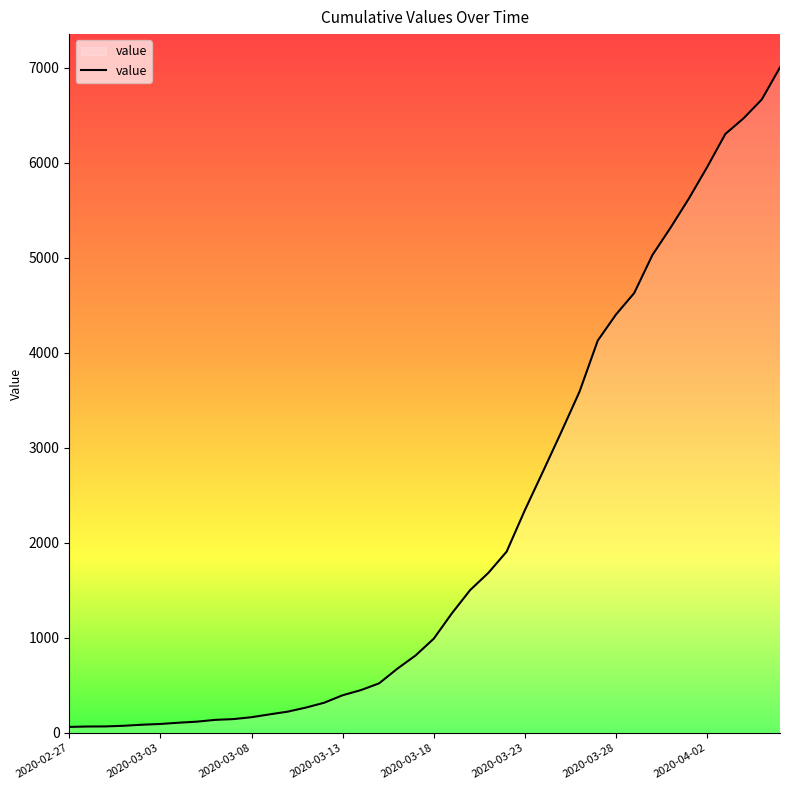

What is the difference between the maximum and minimum values?

6938